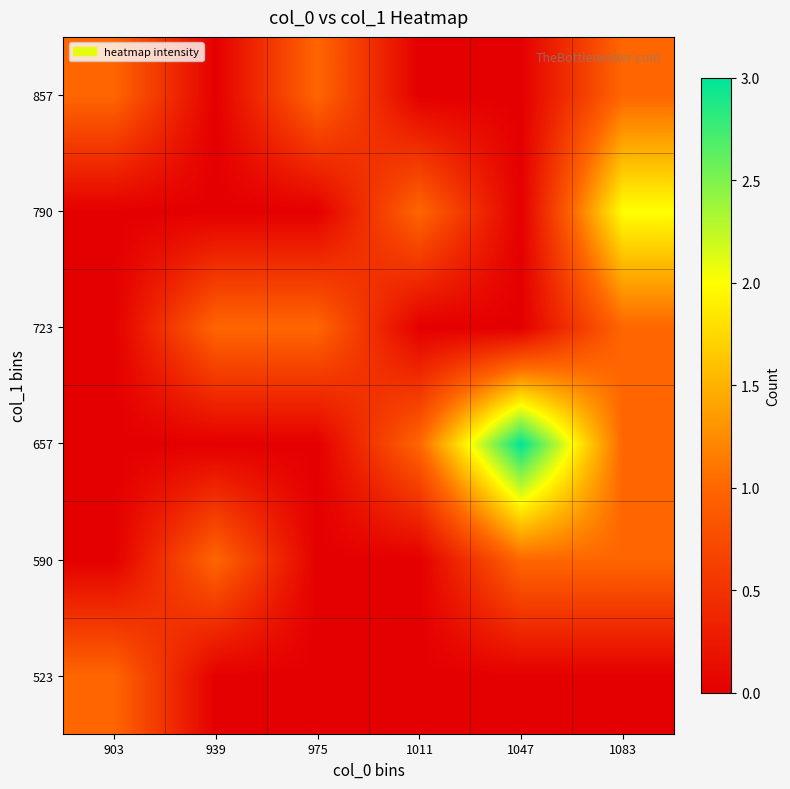

Which category has the lowest value across all series?

939